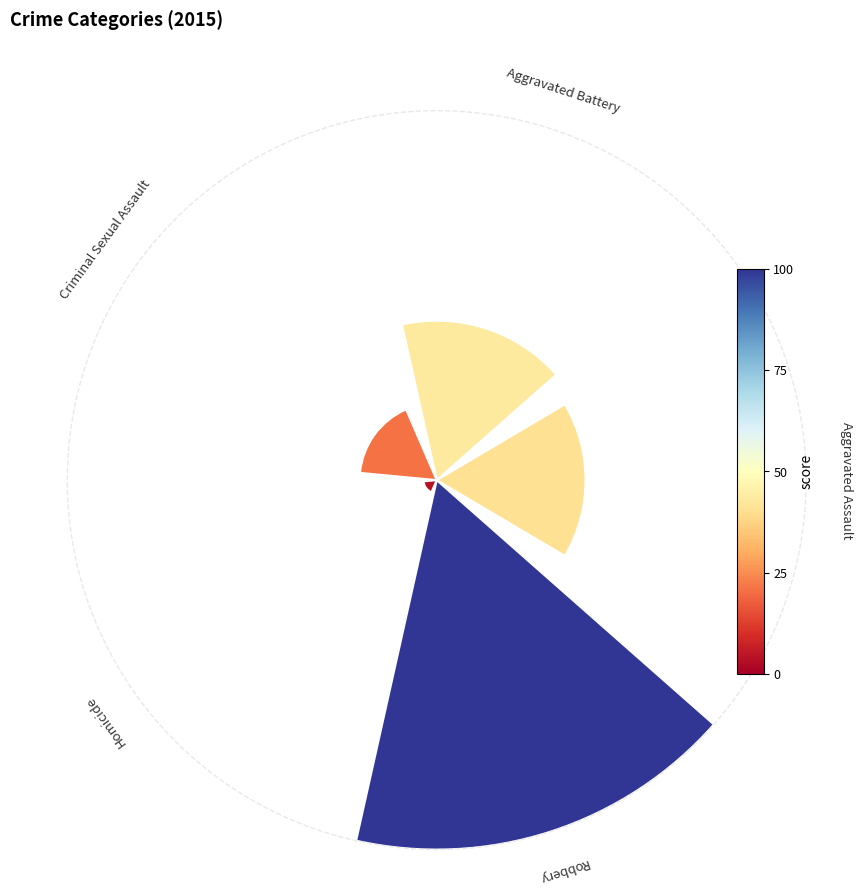

The Aggravated Assault slice represents 25% of the pie. True or false?

False